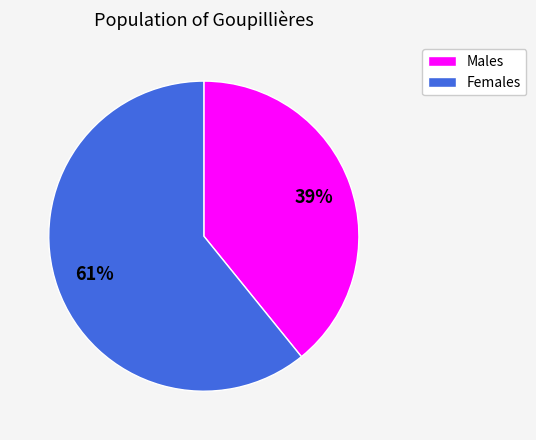

Does any single category account for the majority?

Yes